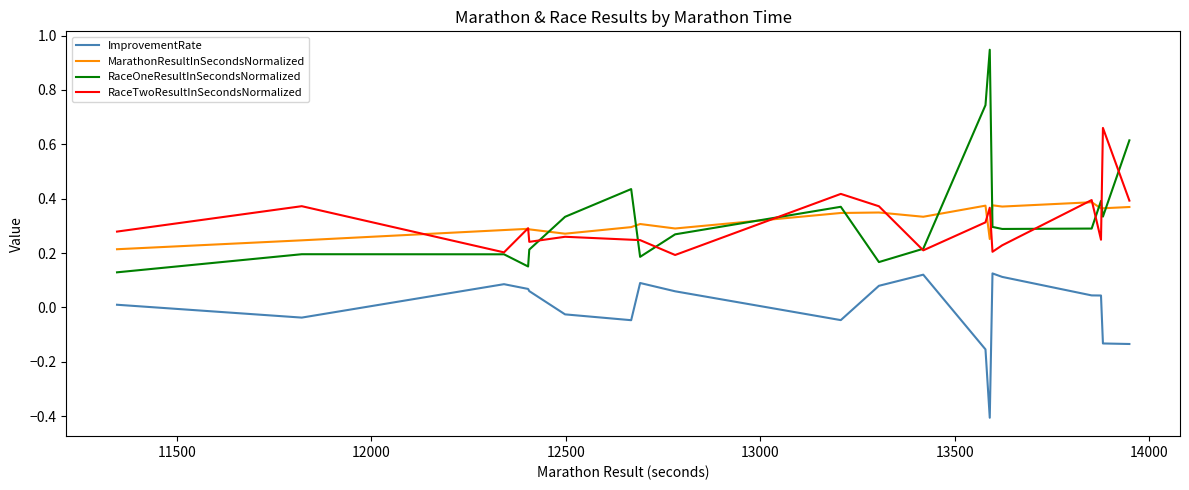

At how many categories does at least one series exceed 0?

20